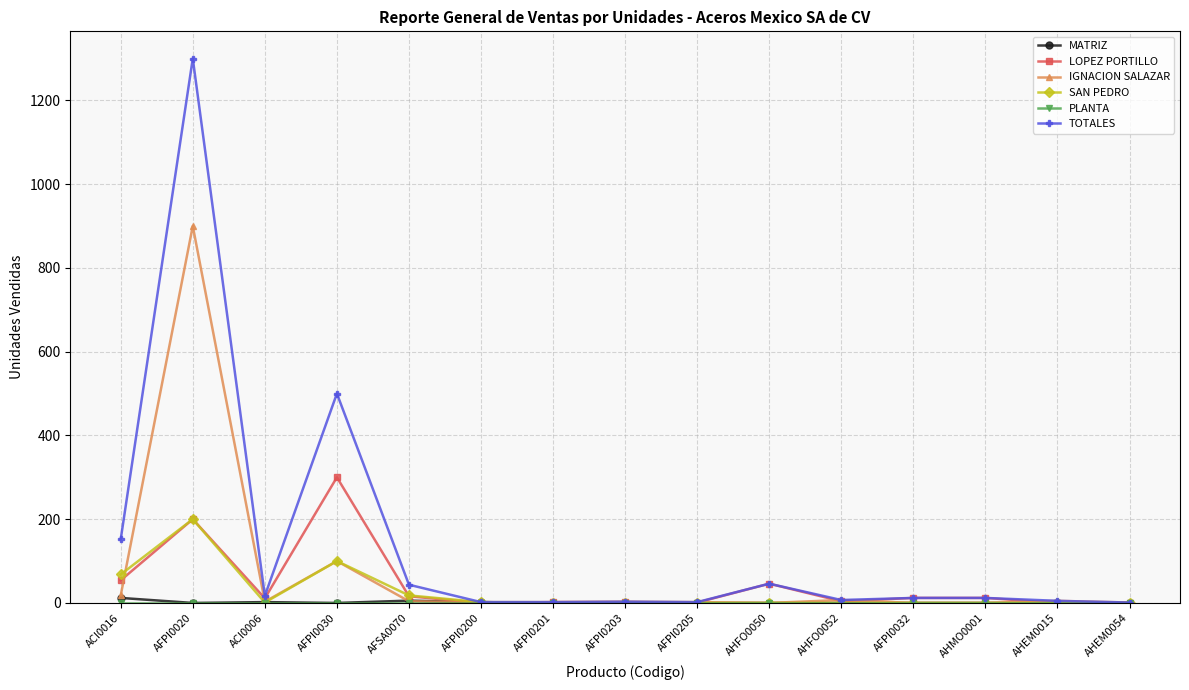

What is the difference between the highest and lowest values at ACI0016?

152.0